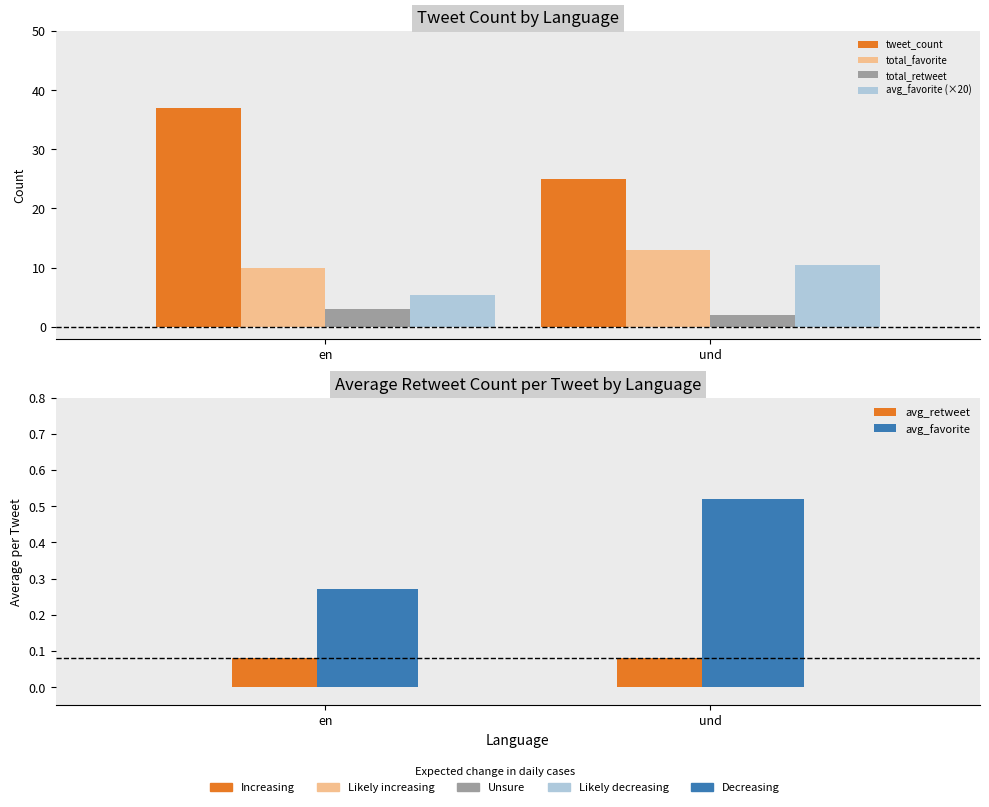

Rank the categories by avg_favorite (×20) value from highest to lowest.

und, en